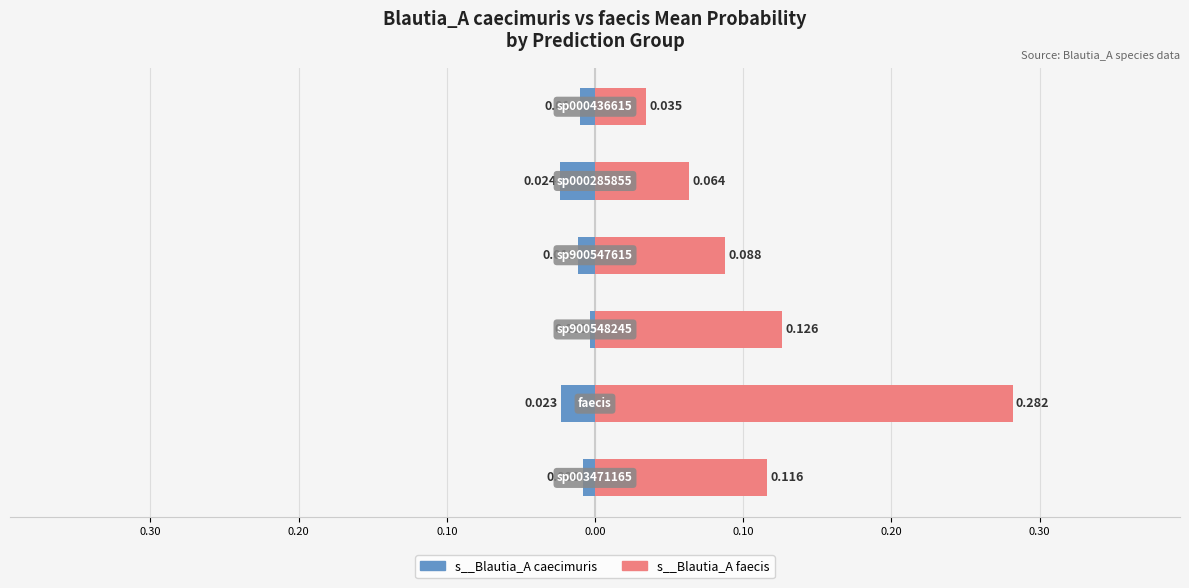

What is the sum of all s__Blautia_A faecis values?

0.7